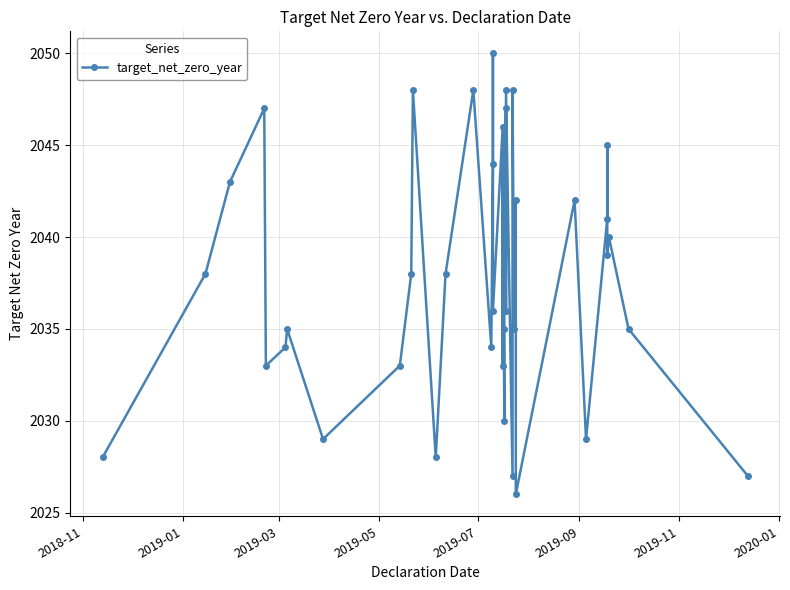

What is the difference between the second highest and second lowest values?

21